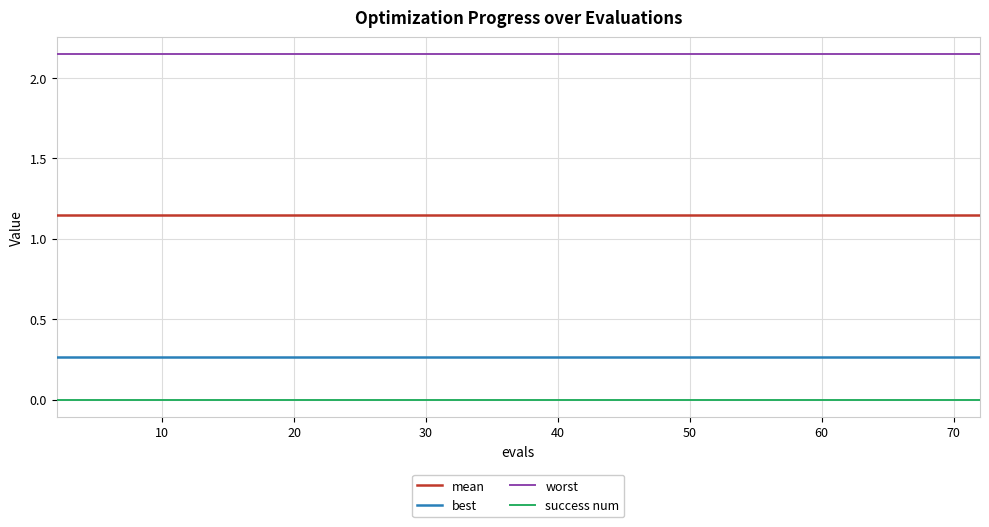

Which series has the largest total across all categories?

worst